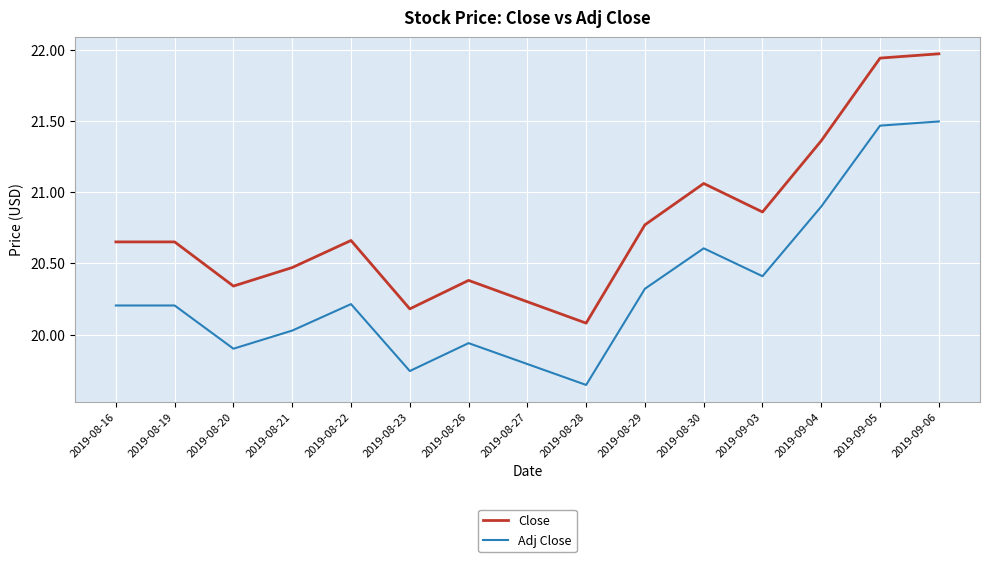

Which series changed the most between 2019-08-19 and 2019-08-27?

Close